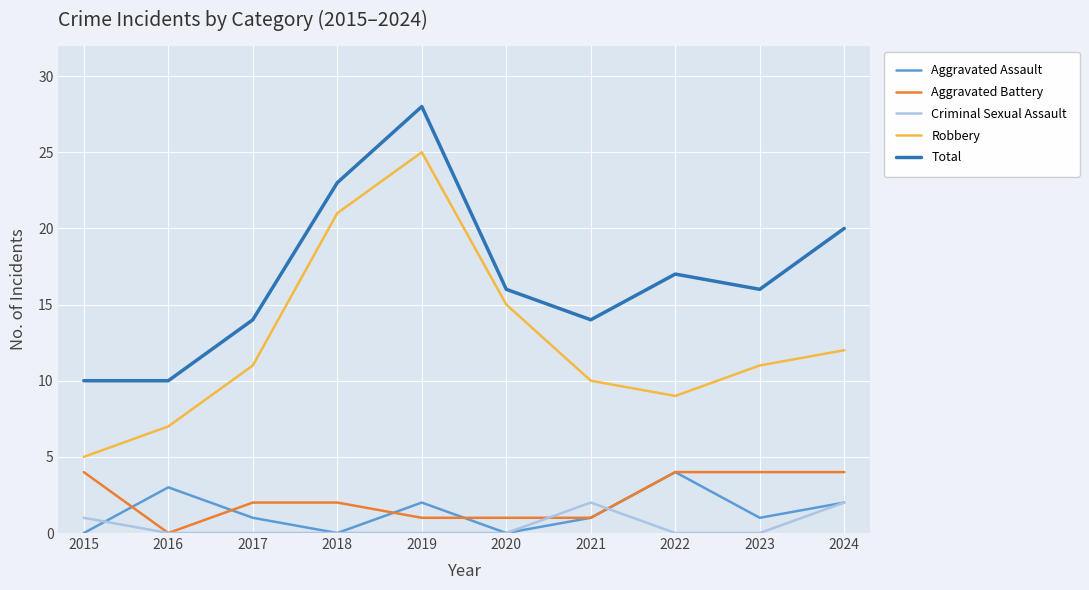

How many lines are shown in the chart?

5